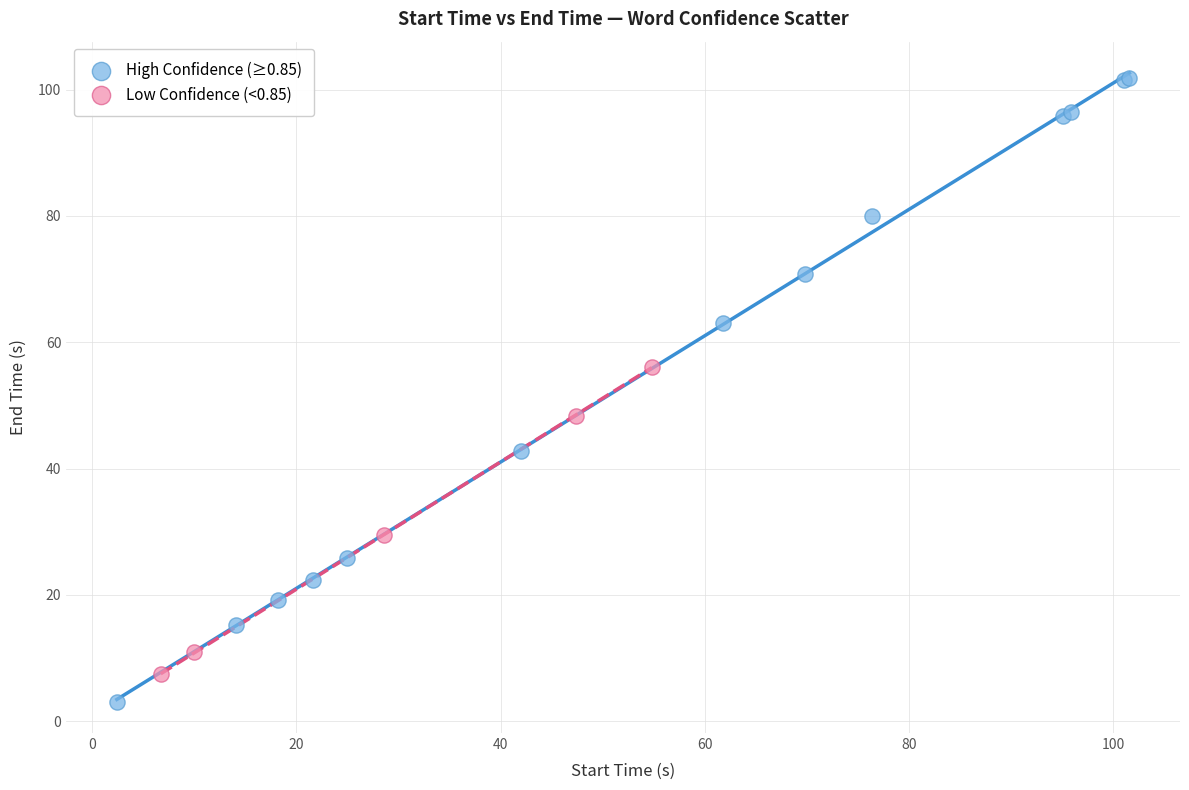

Which series contains the highest Y value?

High Confidence (≥0.85)